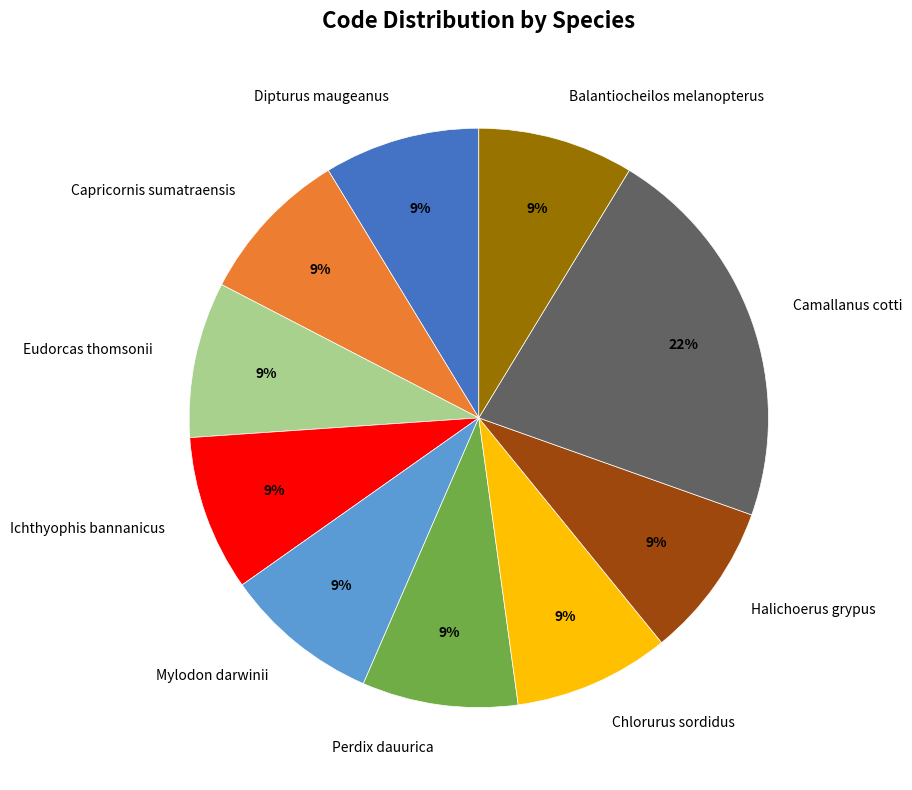

Is the sum of Capricornis sumatraensis and Ichthyophis bannanicus greater than half?

No